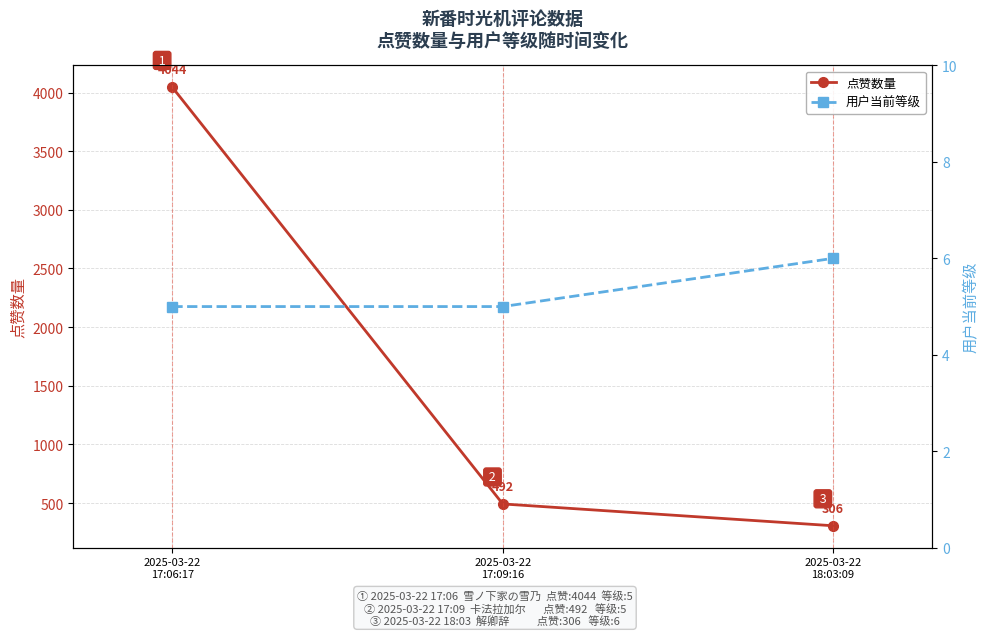

Which category has the highest value in the 用户当前等级 series?

2025-03-22
18:03:09